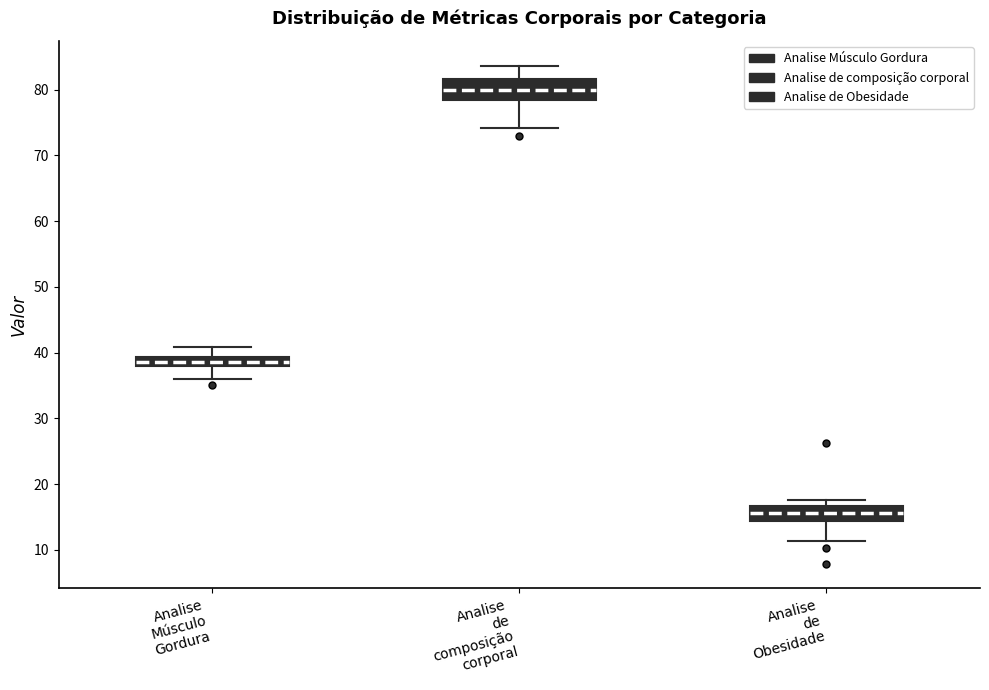

Which box has the lowest median line?

Analise de Obesidade